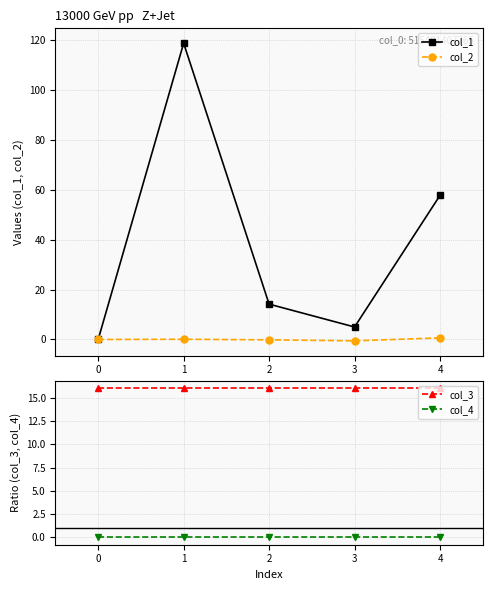

Reading left to right, transcribe all the data shown in this chart.

col_1: 0.0	118.7	14.2	5.0	57.8
col_2: 0.0	0.1	-0.1	-0.5	0.7
col_3: 16.0	16.0	16.0	16.0	16.0
col_4: 0.0	0.0	0.0	0.0	0.0